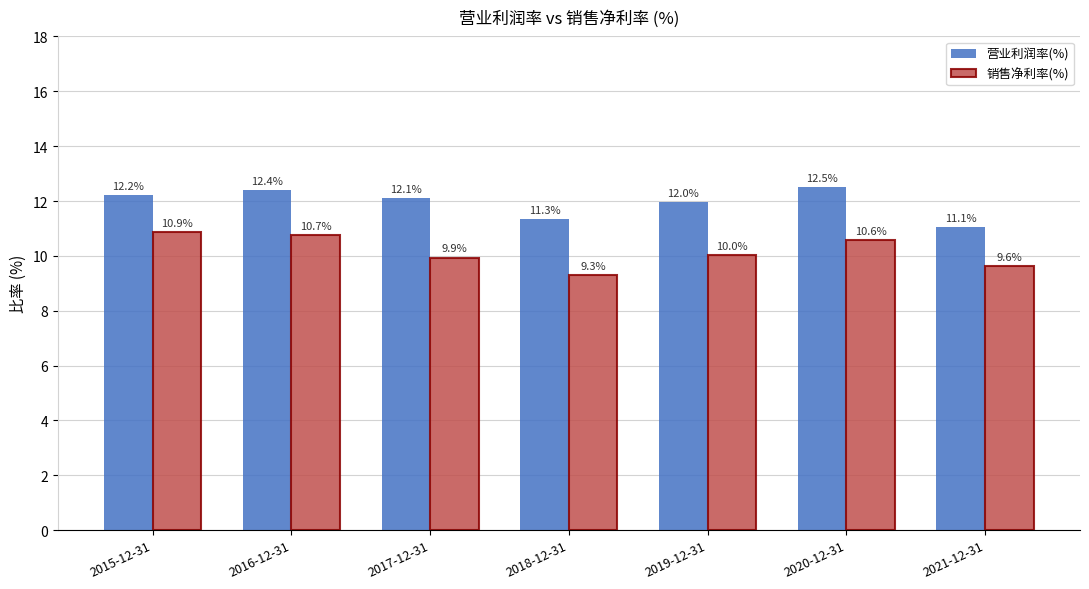

At which label does 营业利润率(%) first exceed 12?

2015-12-31